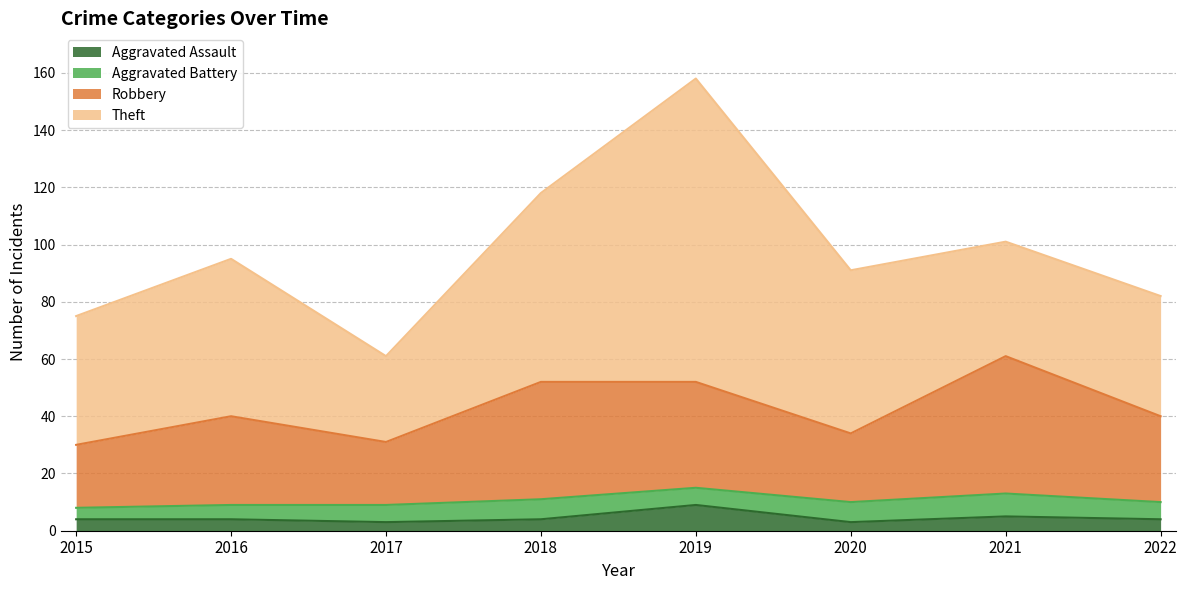

Between 2022 and 2015, which is larger?

2022